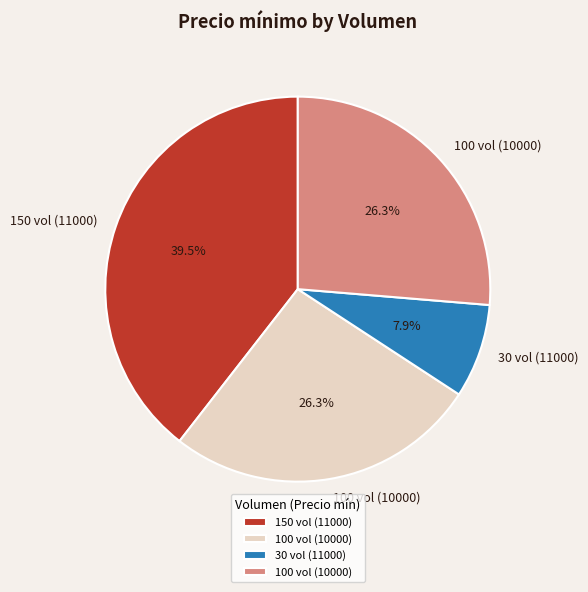

Is there any slice that represents more than half of the pie?

No